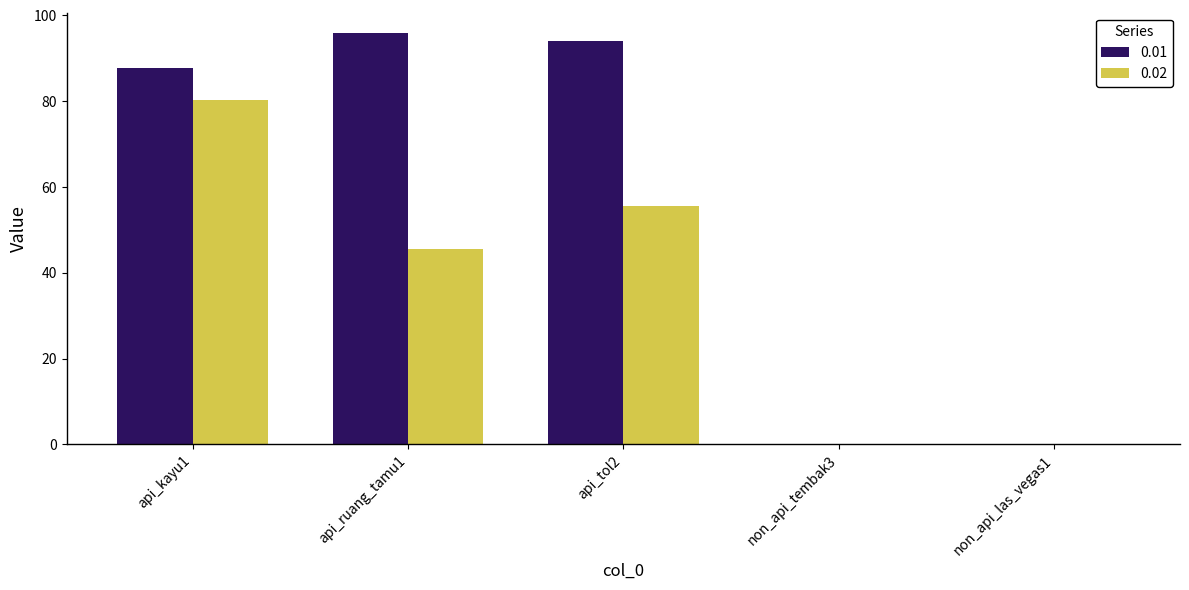

What is the sum of the 0.02 values at non_api_las_vegas1 and api_kayu1?

80.2